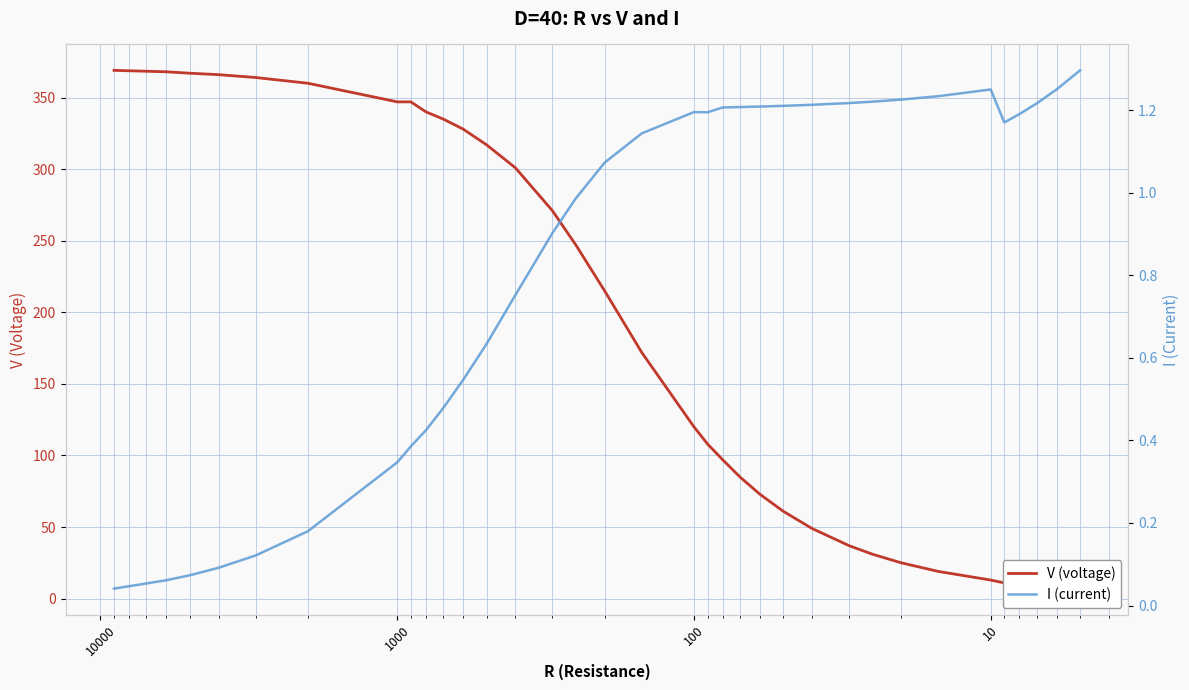

Is the value of V (voltage) at 26 greater than the value of I (current) at 13?

Yes